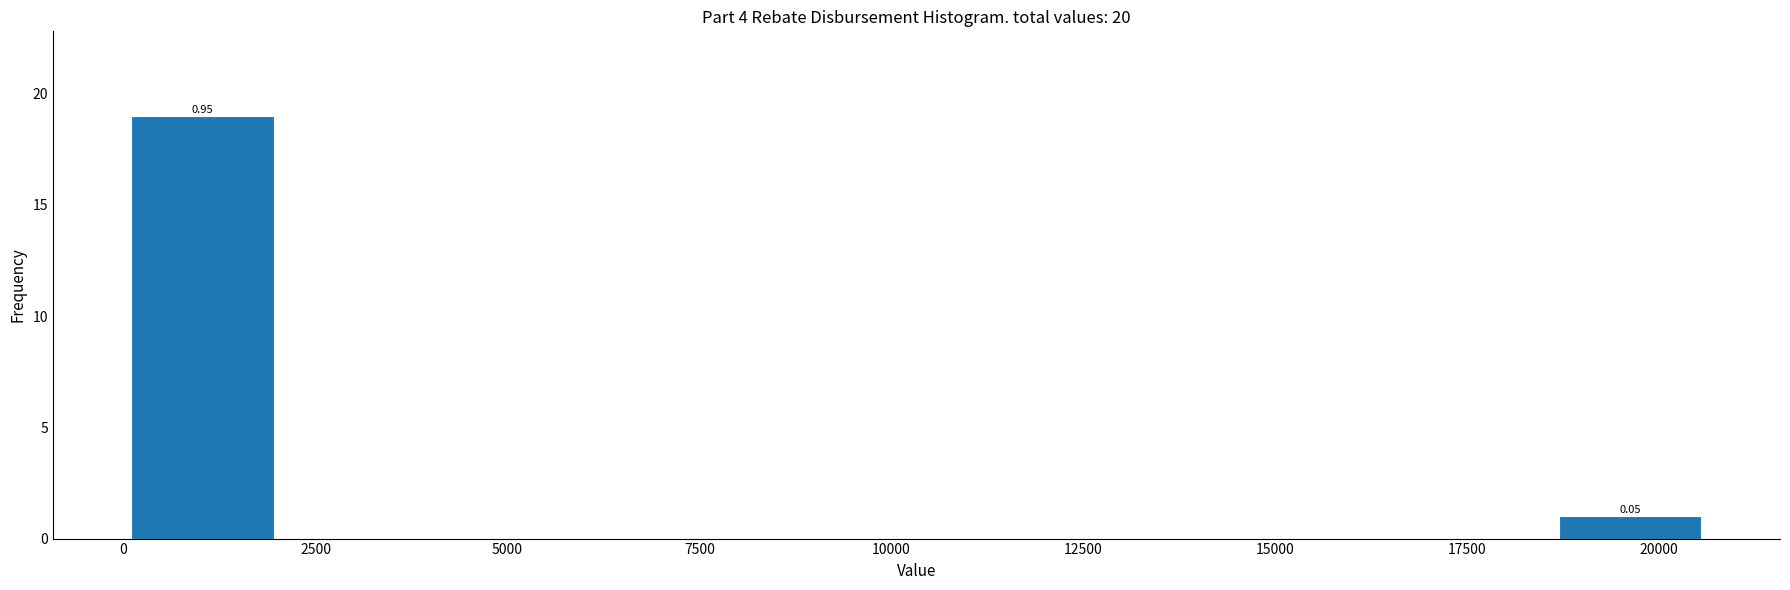

Over which range of the x-axis is the bar tallest?

0 to 2000